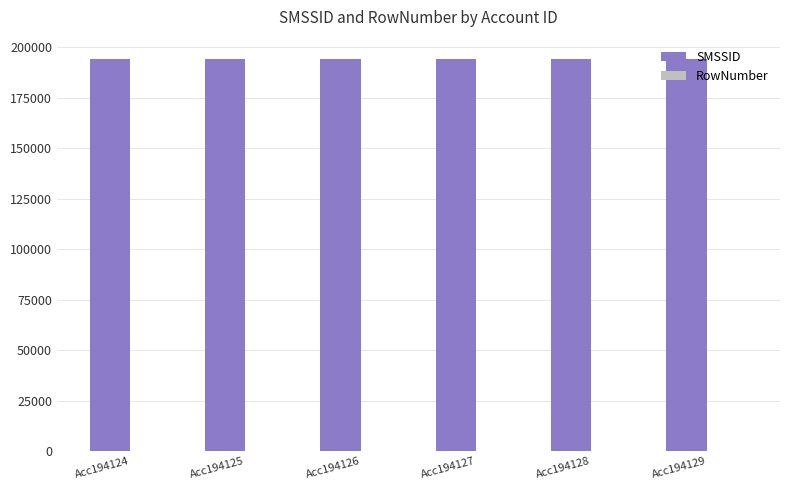

Which series has the largest total across all categories?

SMSSID